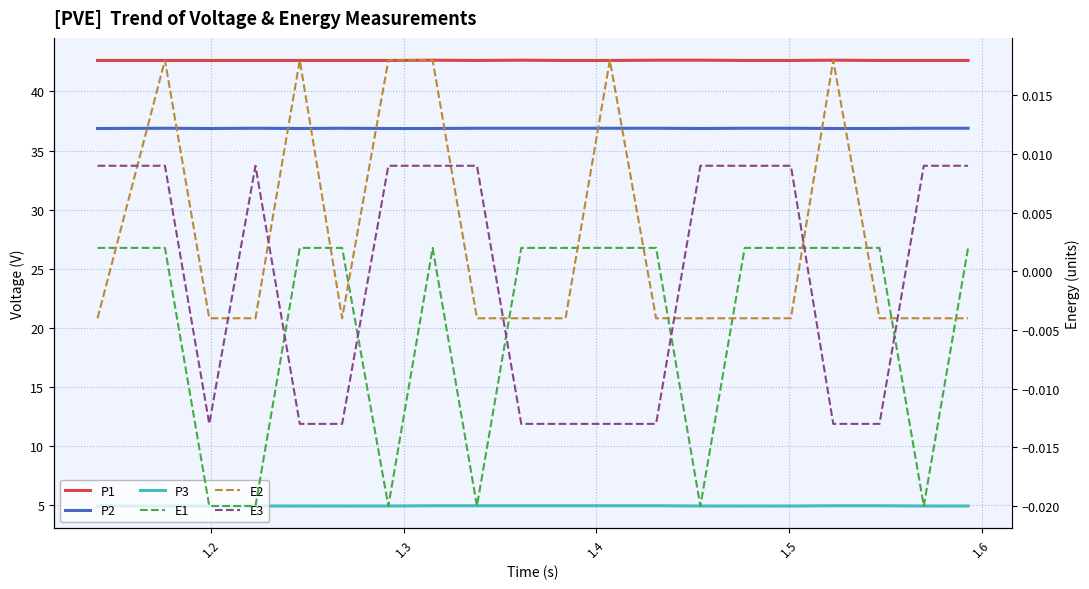

Reading left to right, list all the values displayed in this chart.

P1: 42.6	42.6	42.6	42.6	42.6	42.6	42.6	42.6	42.6	42.6	42.6	42.6	42.6	42.6	42.6	42.6	42.6	42.6	42.6	42.6
P2: 36.9	36.9	36.9	36.9	36.9	36.9	36.9	36.9	36.9	36.9	36.9	36.9	36.9	36.9	36.9	36.9	36.9	36.9	36.9	36.9
P3: 4.9	4.9	4.9	4.9	4.9	4.9	4.9	5.0	5.0	5.0	5.0	5.0	5.0	4.9	4.9	4.9	5.0	5.0	4.9	4.9
E1: 0.0	0.0	-0.0	-0.0	0.0	0.0	-0.0	0.0	-0.0	0.0	0.0	0.0	0.0	-0.0	0.0	0.0	0.0	0.0	-0.0	0.0
E2: -0.0	0.0	-0.0	-0.0	0.0	-0.0	0.0	0.0	-0.0	-0.0	-0.0	0.0	-0.0	-0.0	-0.0	-0.0	0.0	-0.0	-0.0	-0.0
E3: 0.0	0.0	-0.0	0.0	-0.0	-0.0	0.0	0.0	0.0	-0.0	-0.0	-0.0	-0.0	0.0	0.0	0.0	-0.0	-0.0	0.0	0.0